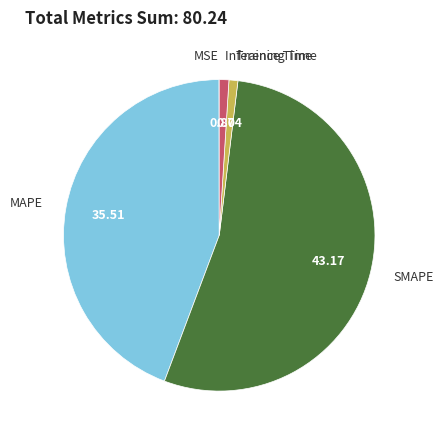

Which has a higher value, MAPE or Inference Time?

MAPE